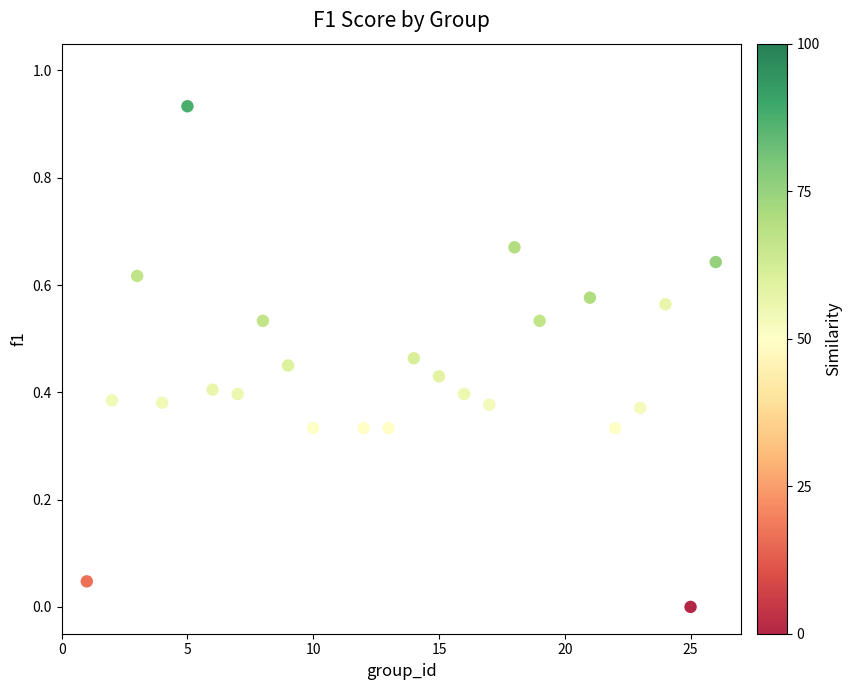

What is the range of X values (max minus min)?

25.0